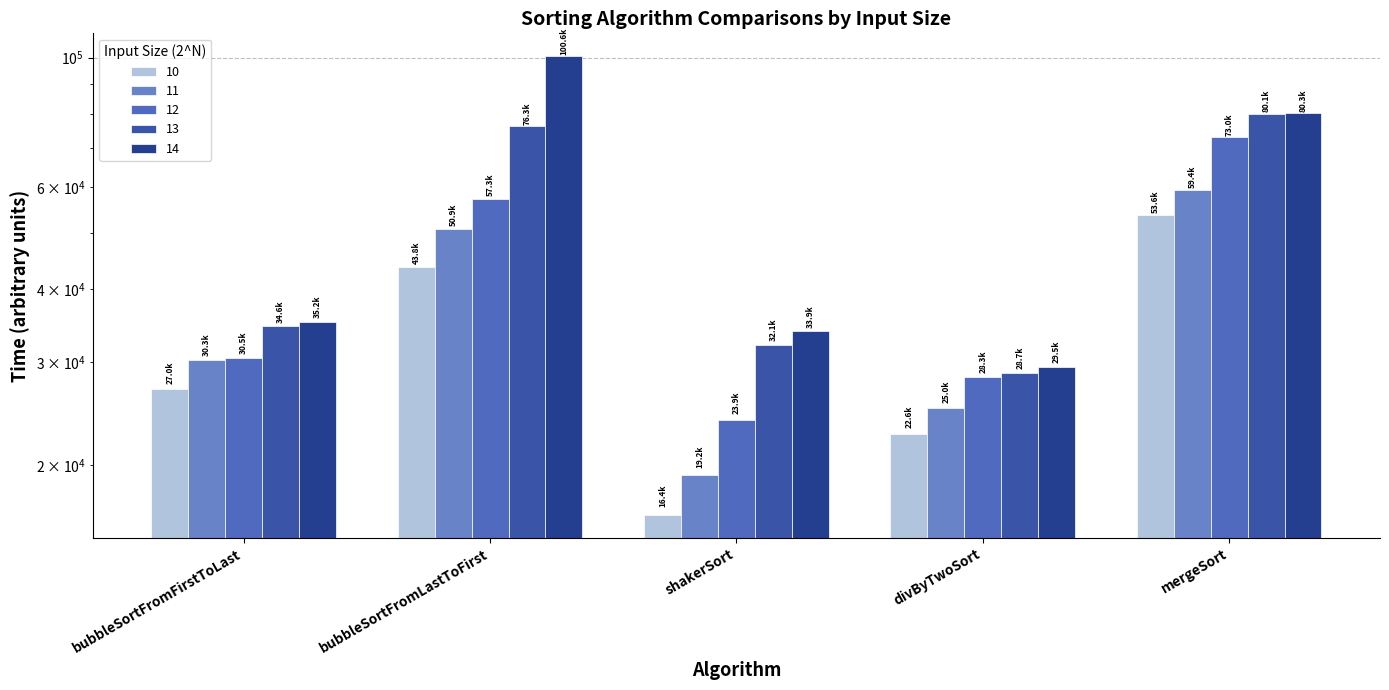

Which series has the largest range (max minus min)?

14